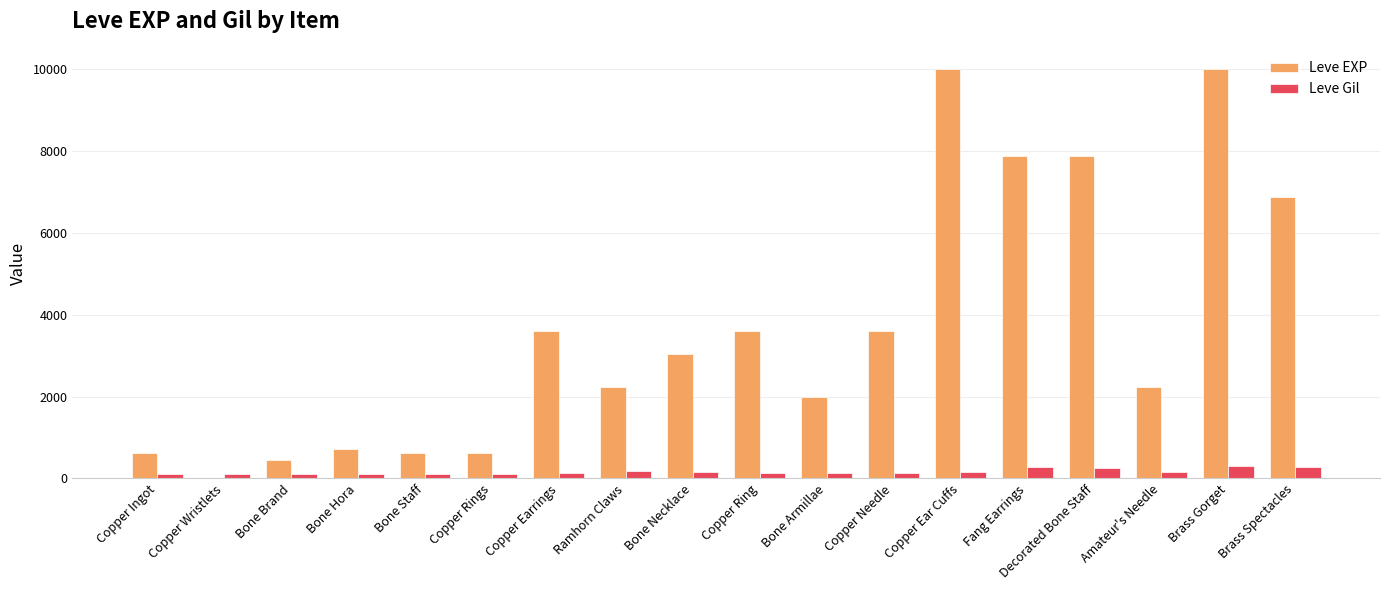

How many groups of bars are there?

18